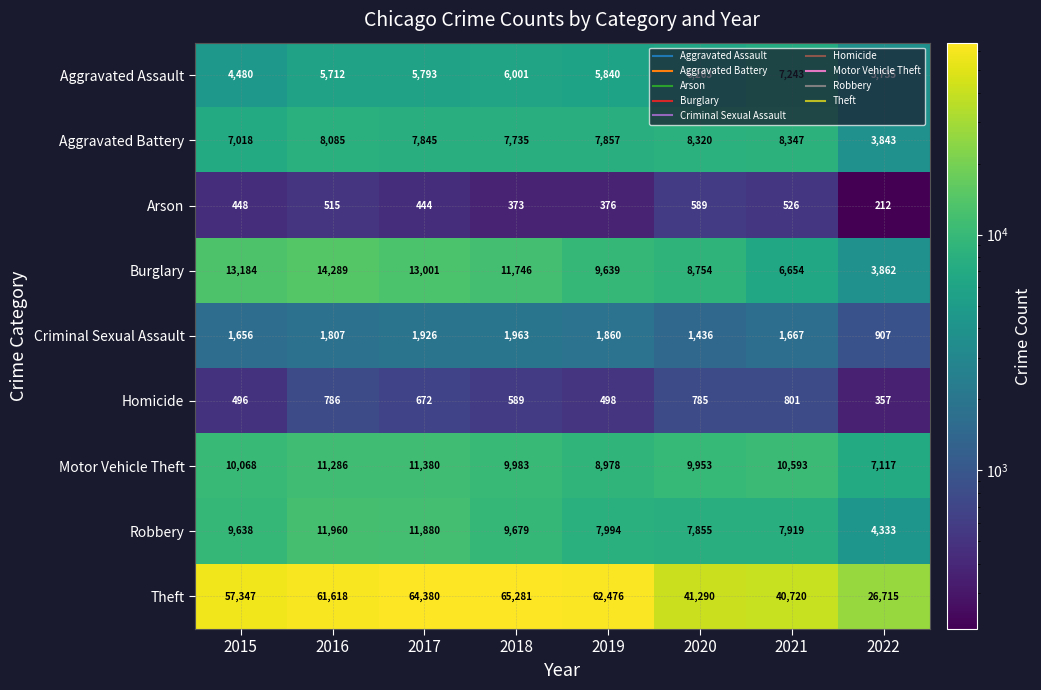

What is the difference between the maximum and minimum values in the Criminal Sexual Assault series?

1056